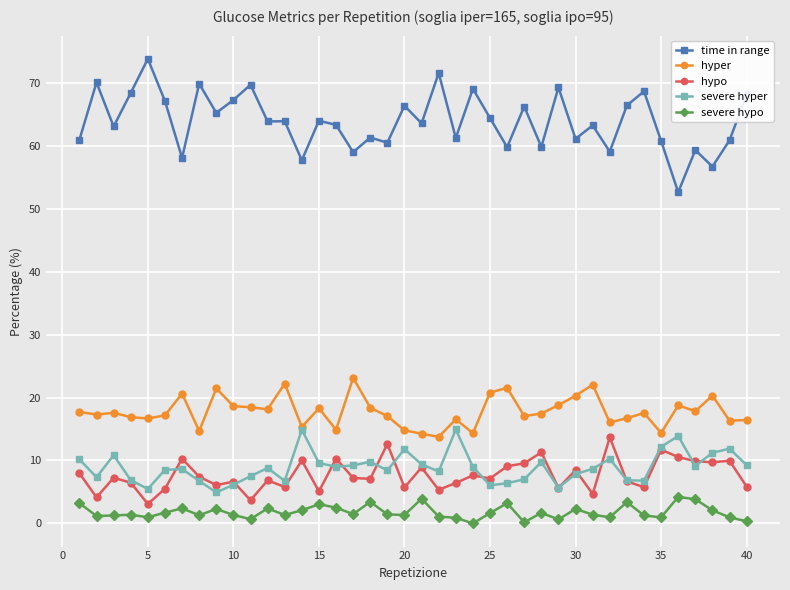

Count the number of categories in the chart.

40